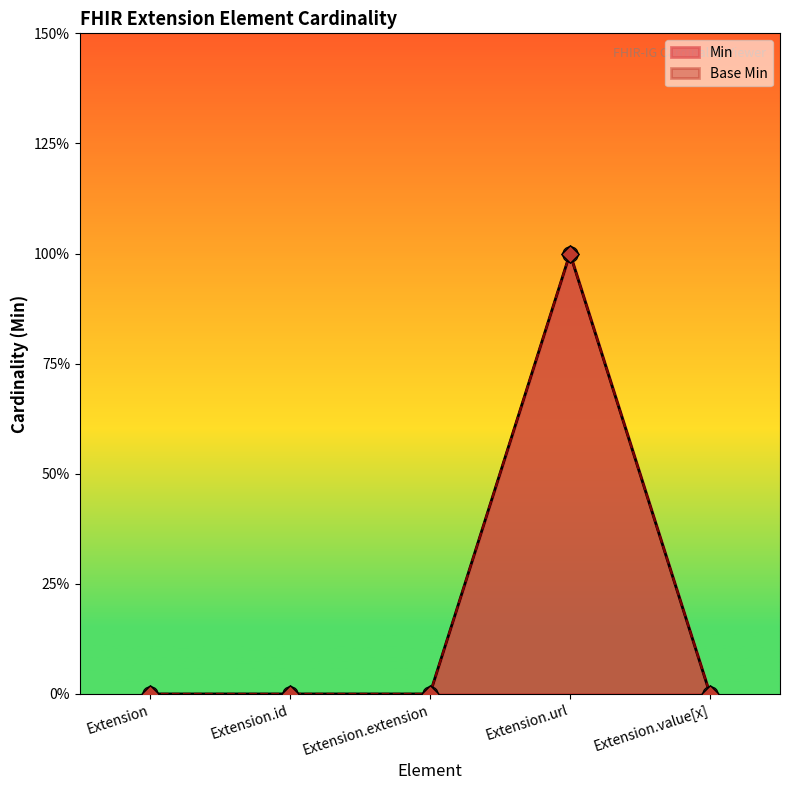

Which series reaches the minimum Y coordinate?

Min